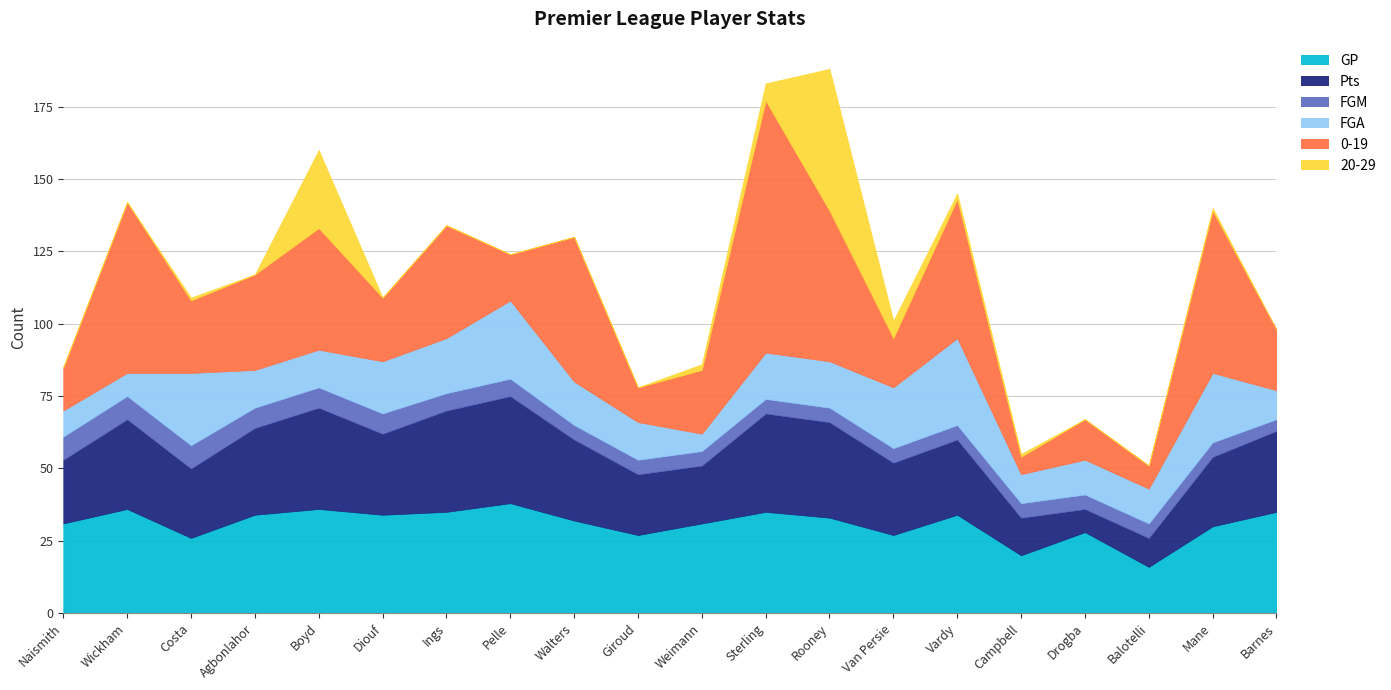

Reading left to right, list all the values displayed in this chart.

GP: 31	36	26	34	36	34	35	38	32	27	31	35	33	27	34	20	28	16	30	35
Pts: 22	31	24	30	35	28	35	37	28	21	20	34	33	25	26	13	8	10	24	28
FGM: 8	8	8	7	7	7	6	6	5	5	5	5	5	5	5	5	5	5	5	4
FGA: 9	8	25	13	13	18	19	27	15	13	6	16	16	21	30	10	12	12	24	10
0-19: 15	59	25	33	42	22	39	16	50	12	22	87	52	17	48	6	14	8	56	21
20-29: 0	0	1	0	27	0	0	0	0	0	2	6	49	6	2	1	0	0	1	0